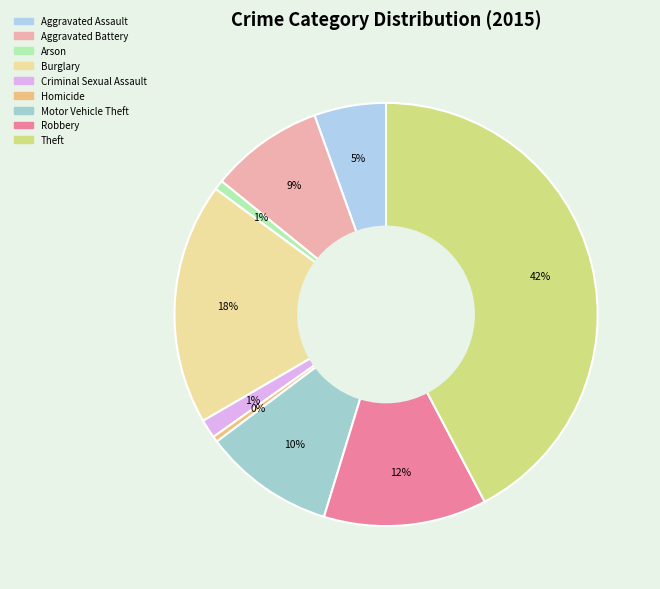

Which category has the biggest portion of the pie?

Theft